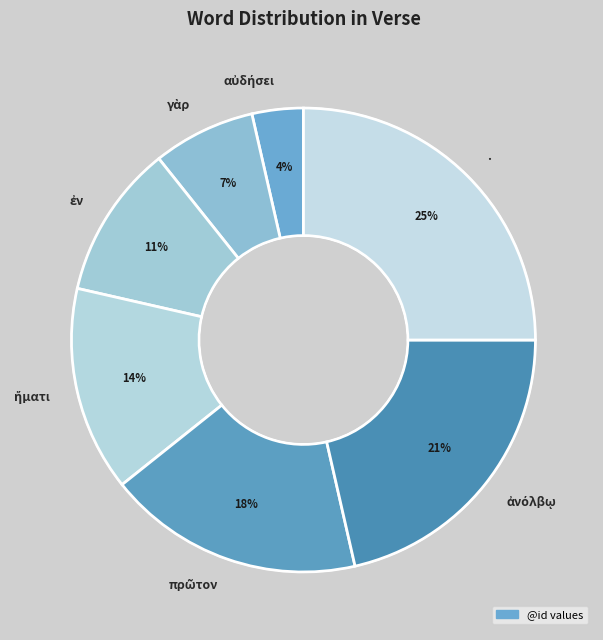

To the nearest percent, what is the difference between the largest and smallest slice percentages?

21%